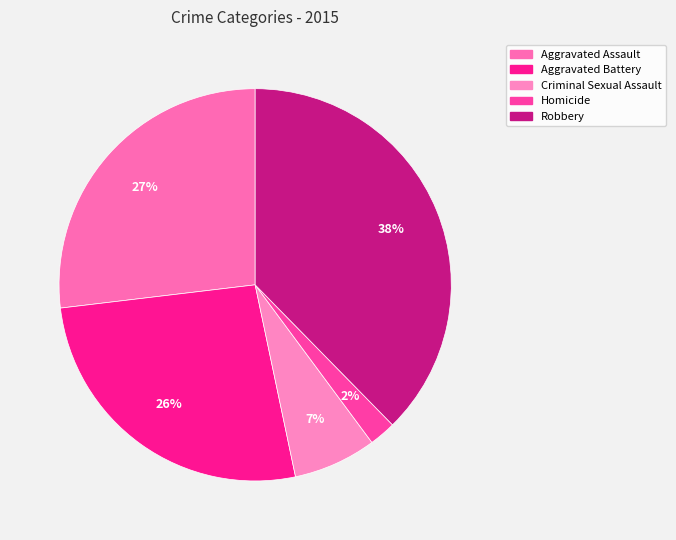

Does Robbery account for over 50% of the chart?

No